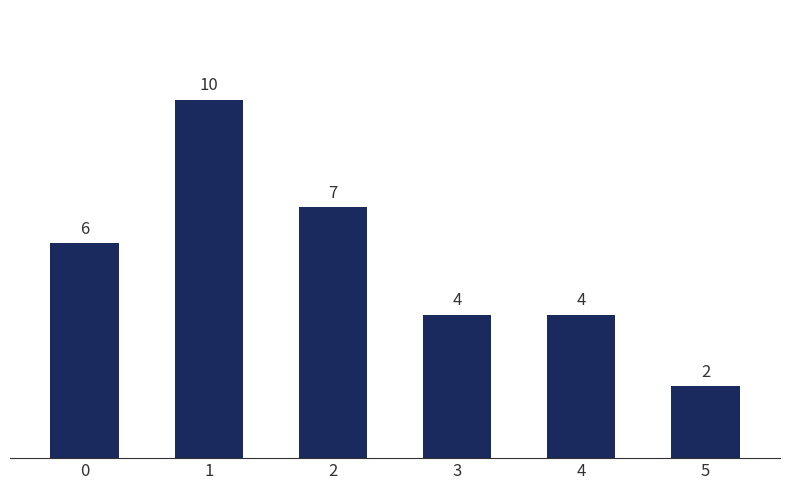

Which category has the highest value across all series?

1